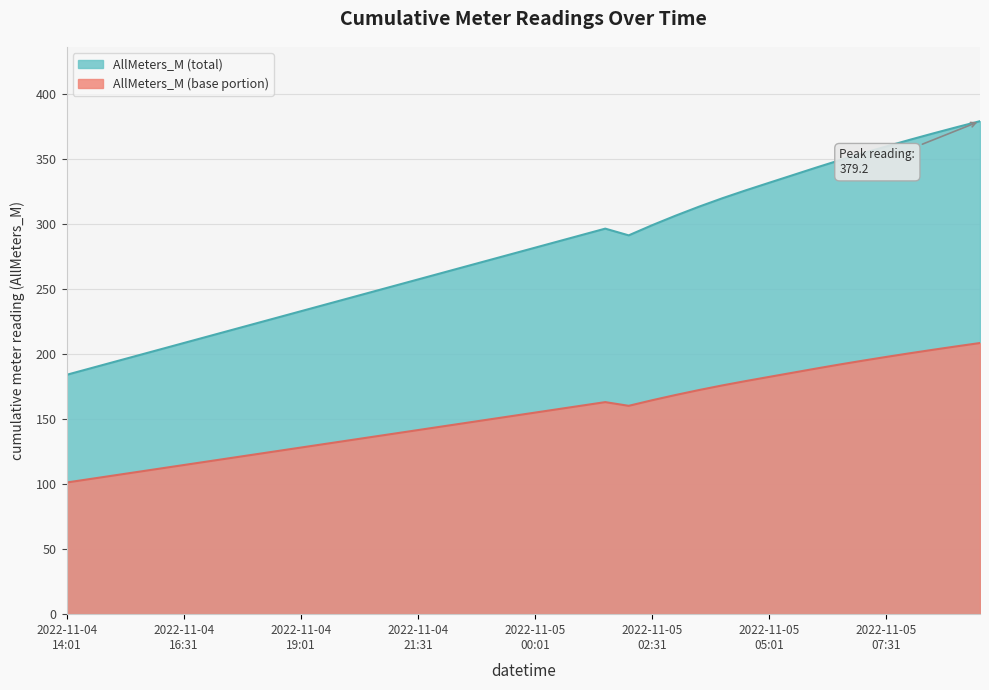

What is the difference between the values at 2022-11-05 04:01 and 2022-11-04 16:31?

111.4